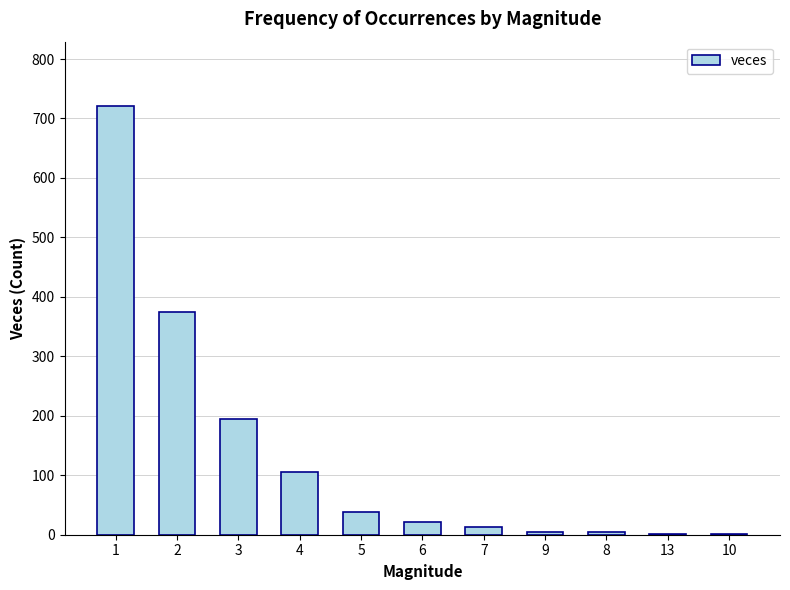

What is the ratio of the value at 4 to the value at 5?

2.7